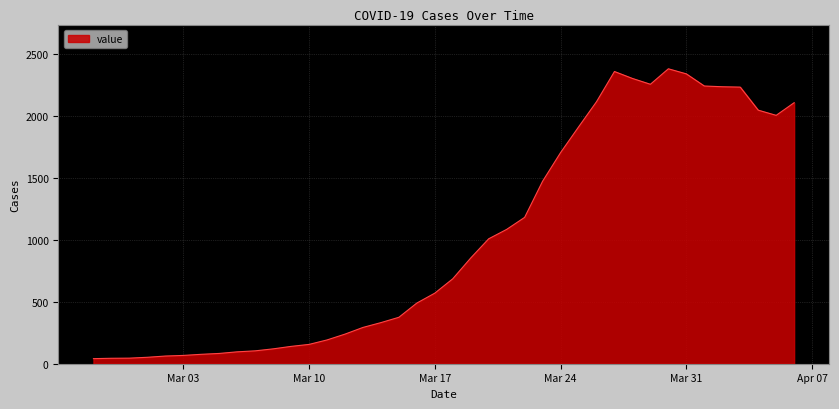

What is the maximum value shown in the chart?

2382